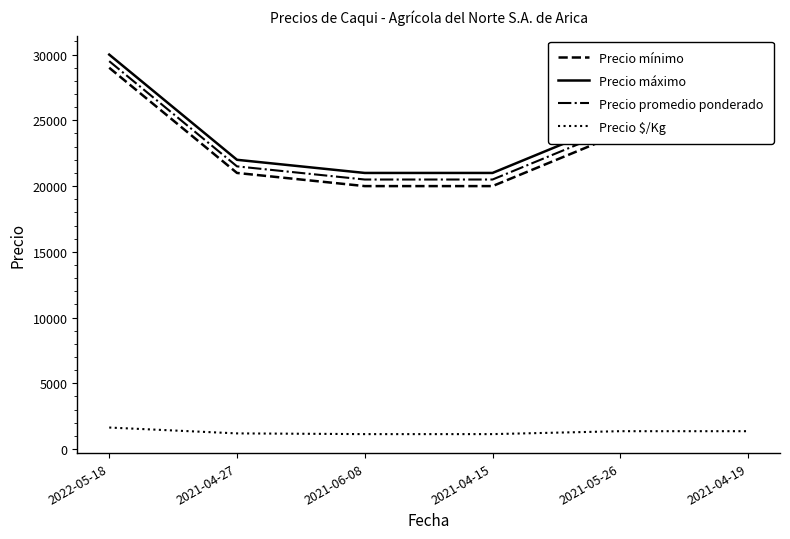

At which category is the sum across all series the highest?

2022-05-18